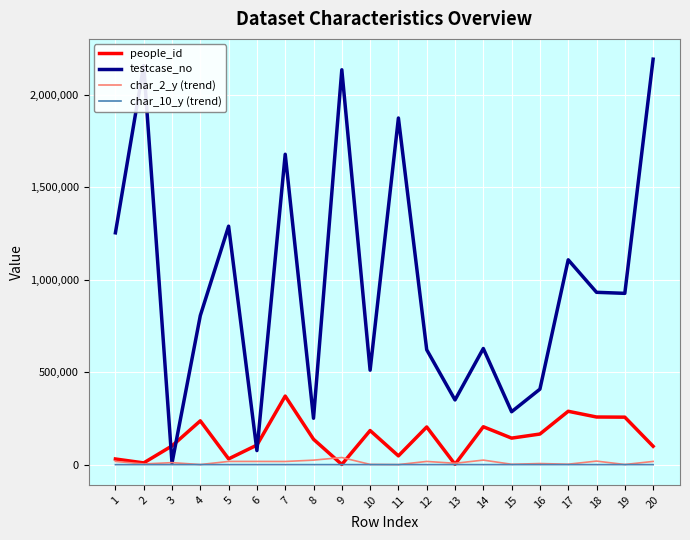

How many values in the char_10_y (trend) series are below 3?

6